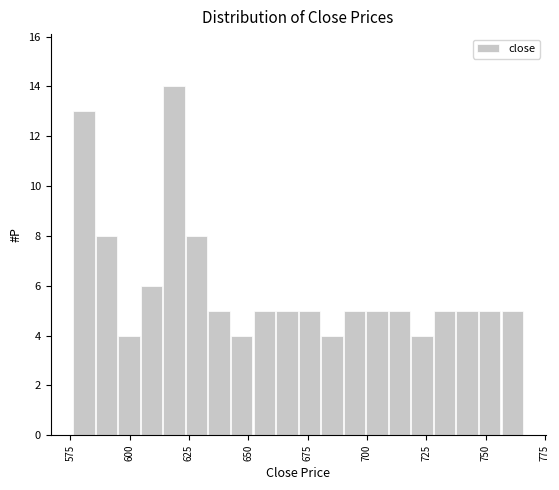

Around what value on the x-axis is the tallest bar? Give the approximate position of its centre, as read against the axis.

620